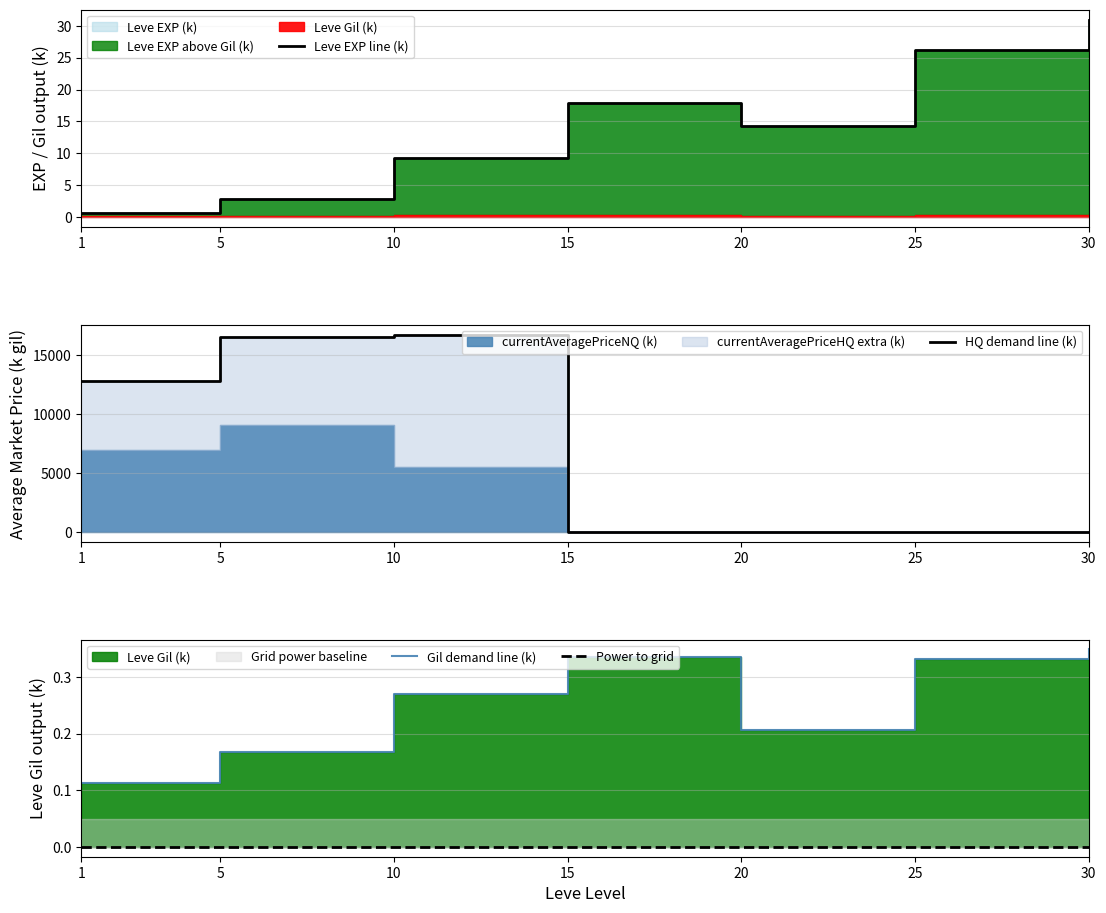

What is the approximate value of Leve EXP line (k) at 15?

17.9